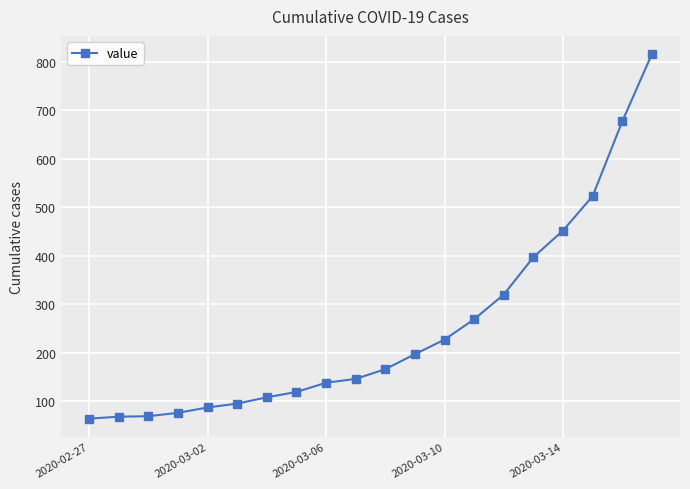

How many data points does each series have?

20